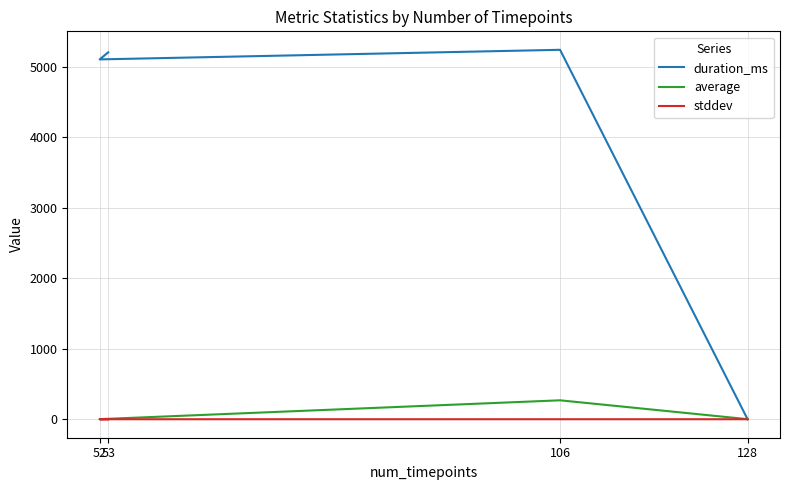

True or false: duration_ms and stddev cross at least once.

True